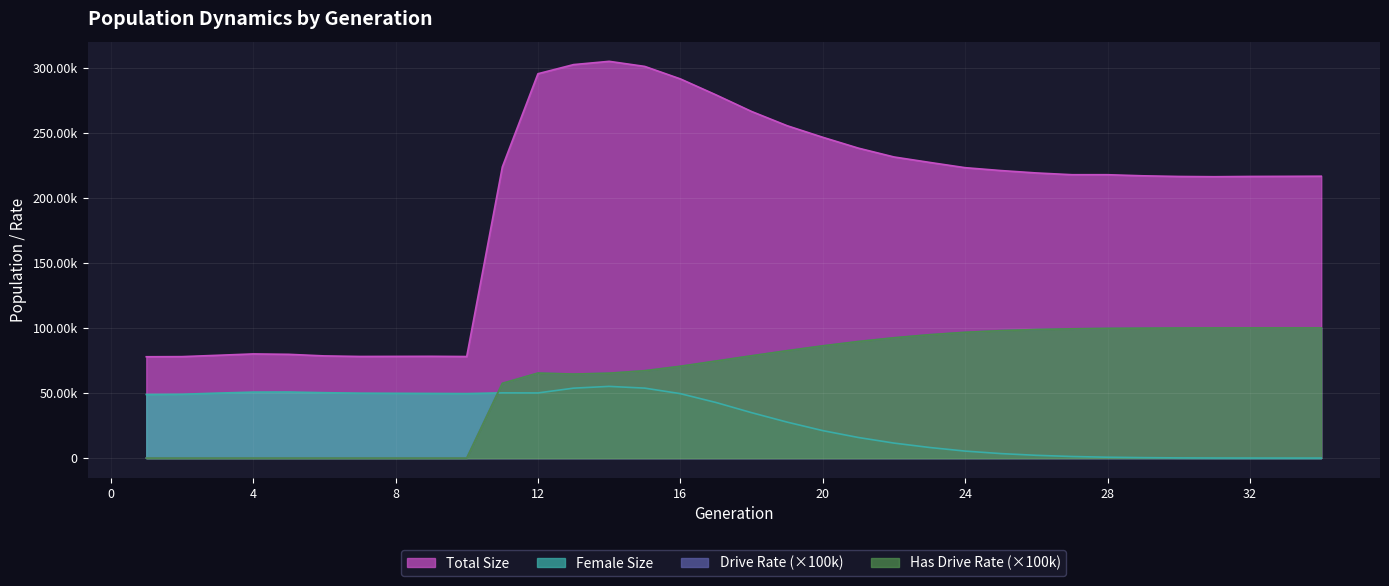

Does the chart display data point markers on the line(s)?

No